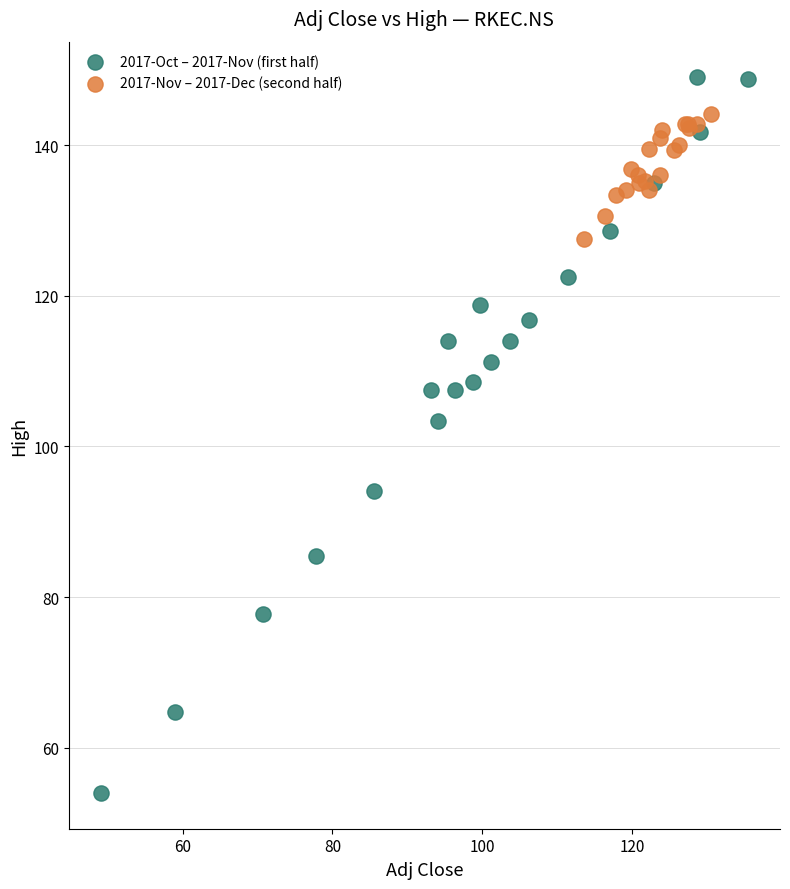

Which series has the widest spread of Y values?

2017-Oct – 2017-Nov (first half)